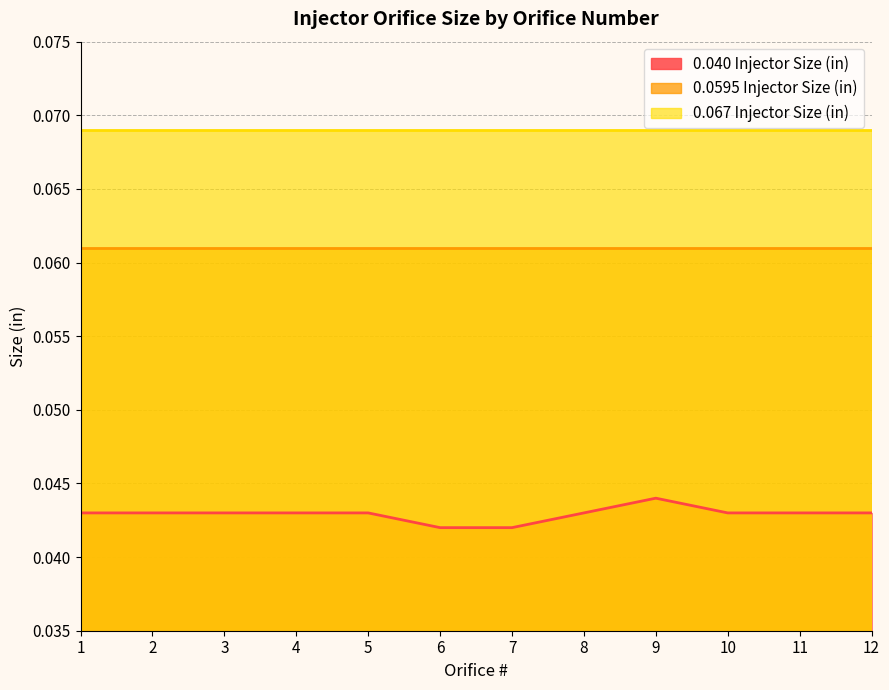

Does the chart display data point markers on the line(s)?

No